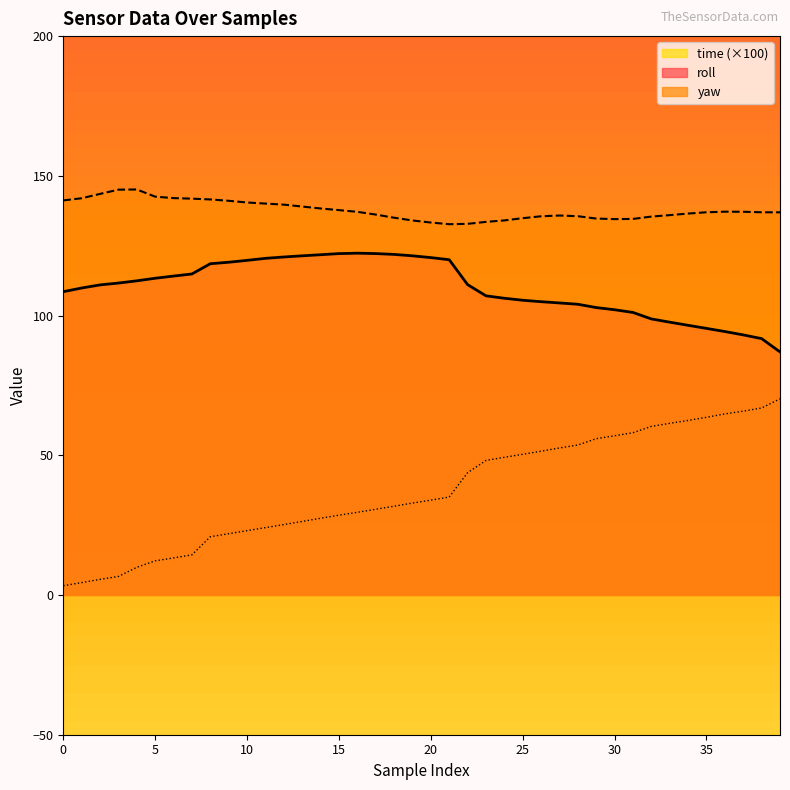

Reading left to right, what are all the values shown in this chart?

roll: 108.5	109.9	111.0	111.6	112.4	113.3	114.1	114.9	118.5	119.1	119.8	120.5	121.0	121.4	121.8	122.2	122.3	122.2	121.9	121.4	120.7	120.0	111.1	107.1	106.2	105.5	105.0	104.5	104.0	102.9	102.1	101.1	98.8	97.6	96.5	95.4	94.3	93.1	91.7	87.0
yaw: 141.2	142.0	143.5	145.1	145.1	142.6	142.0	141.8	141.6	141.1	140.5	140.1	139.7	139.0	138.3	137.7	137.1	136.1	135.0	134.0	133.3	132.7	132.8	133.5	134.1	134.8	135.5	135.8	135.6	134.7	134.5	134.6	135.4	135.9	136.5	137.0	137.2	137.1	137.0	136.9
time: 3.3	4.4	5.6	6.6	9.9	12.2	13.3	14.4	20.8	21.9	23.0	24.1	25.2	26.3	27.5	28.6	29.6	30.7	31.8	32.9	33.9	35.0	43.8	48.2	49.3	50.4	51.5	52.6	53.7	55.9	57.0	58.1	60.3	61.4	62.5	63.6	64.8	65.8	66.9	70.2